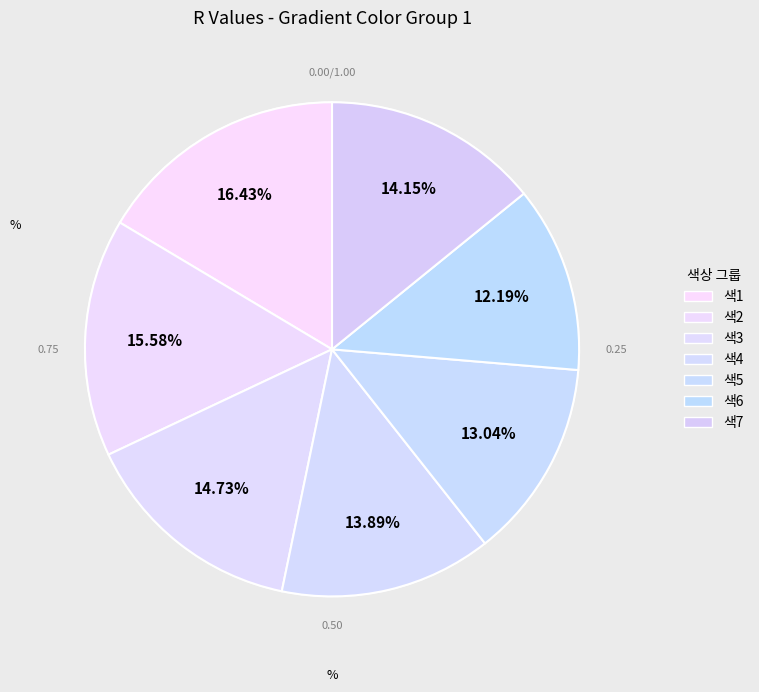

What is the ratio of the value at 색4 to the value at 색2?

0.9